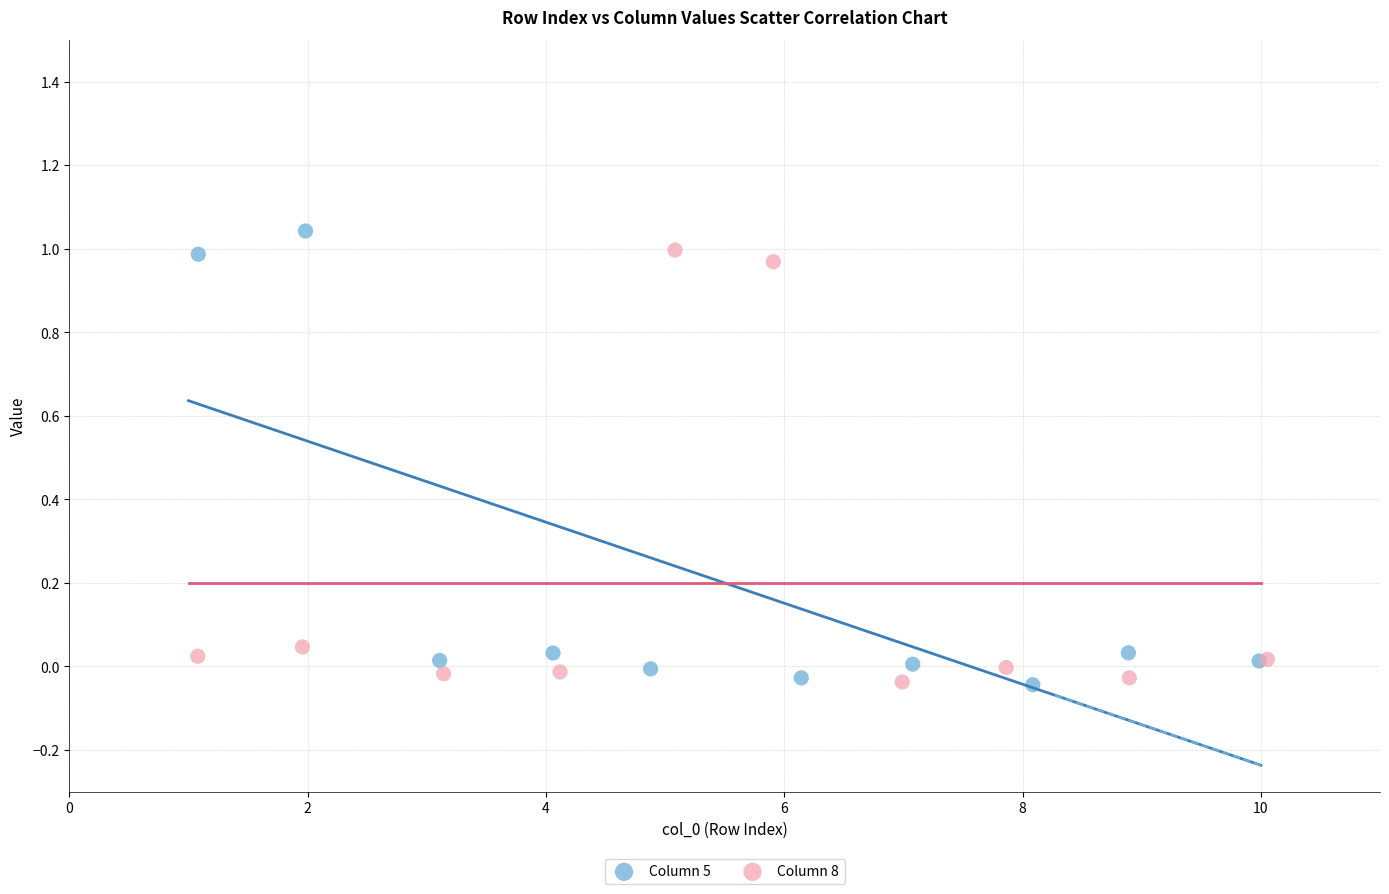

Which series contains the highest Y value?

Column 5